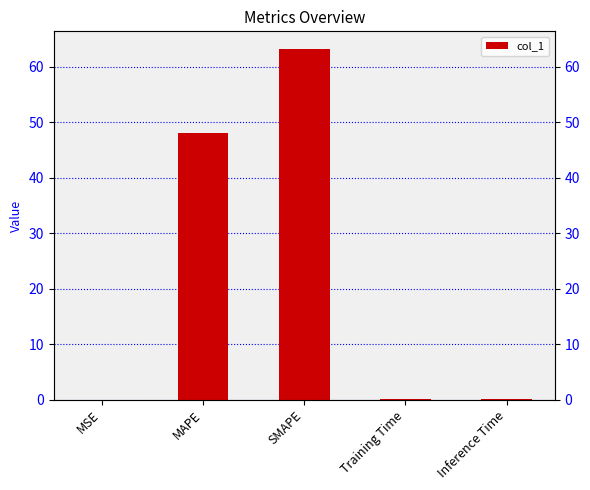

Reading left to right, transcribe all the data shown in this chart.

MSE=0.0	MAPE=48.1	SMAPE=63.2	Training Time=0.2	Inference Time=0.2